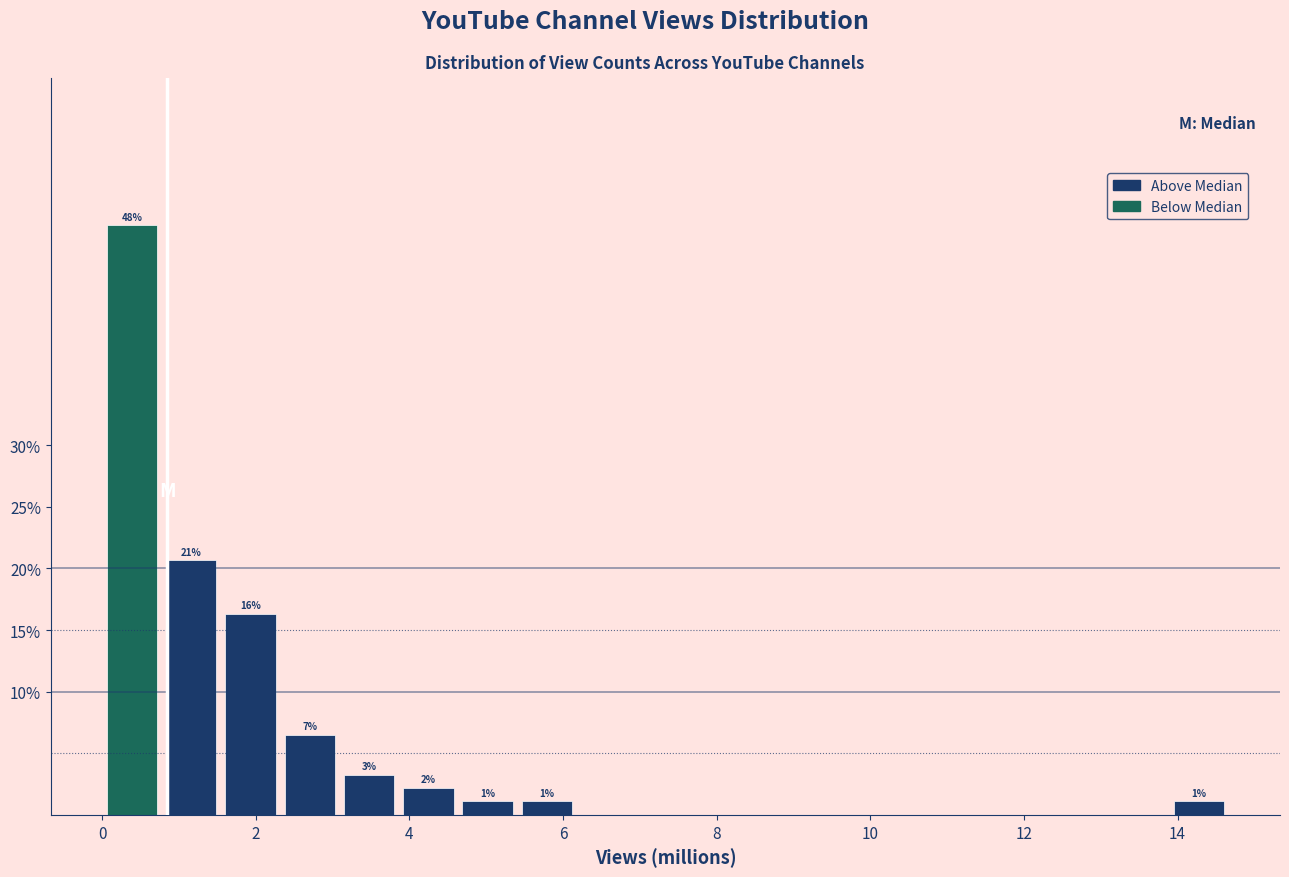

Around what value on the x-axis is the tallest bar? Give the approximate position of its centre, as read against the axis.

0.4